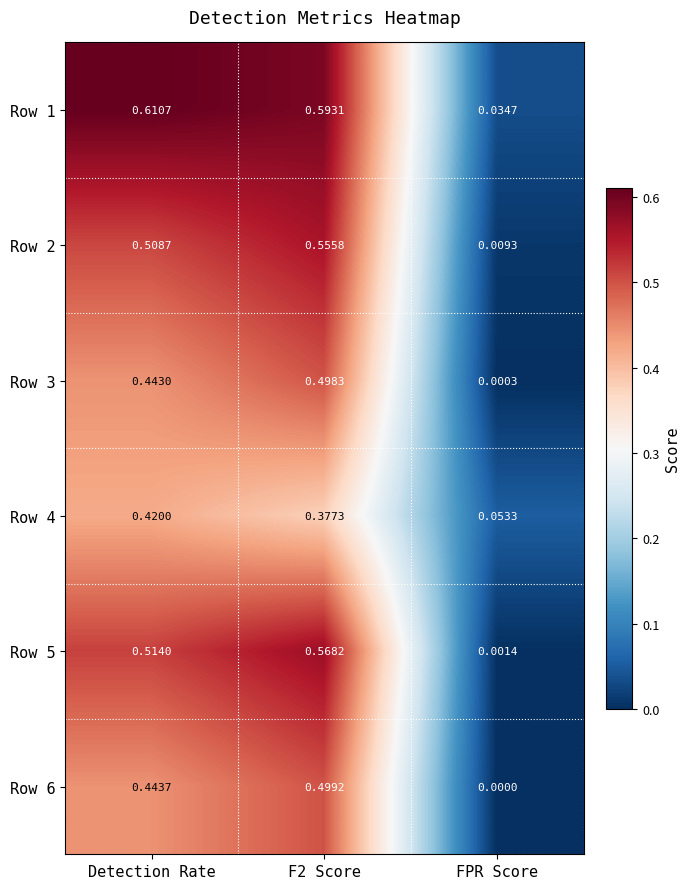

Count the number of categories in the chart.

3